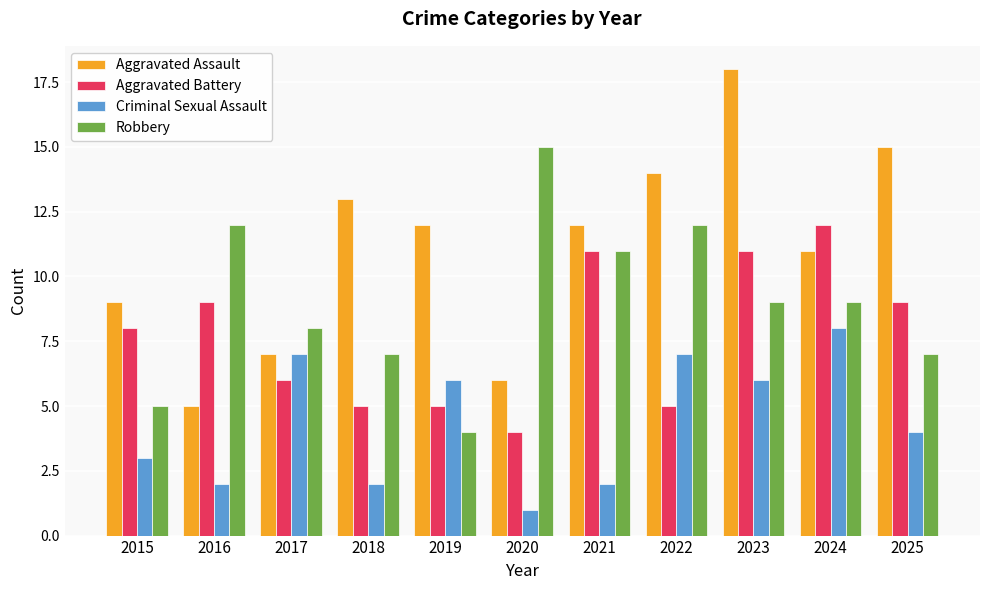

List the series in order of their peak value, lowest first.

Criminal Sexual Assault, Aggravated Battery, Robbery, Aggravated Assault